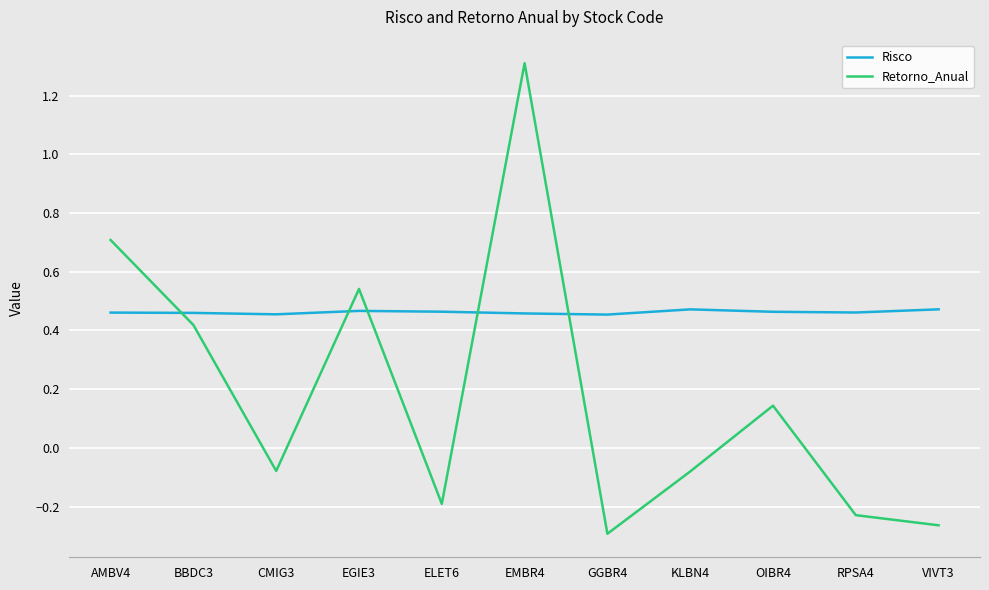

How many intersections are there between Retorno_Anual and Risco?

5